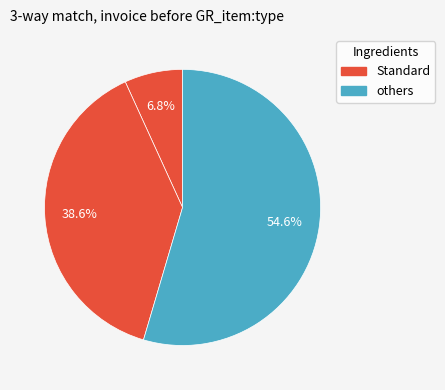

How many slices are in this pie chart?

3